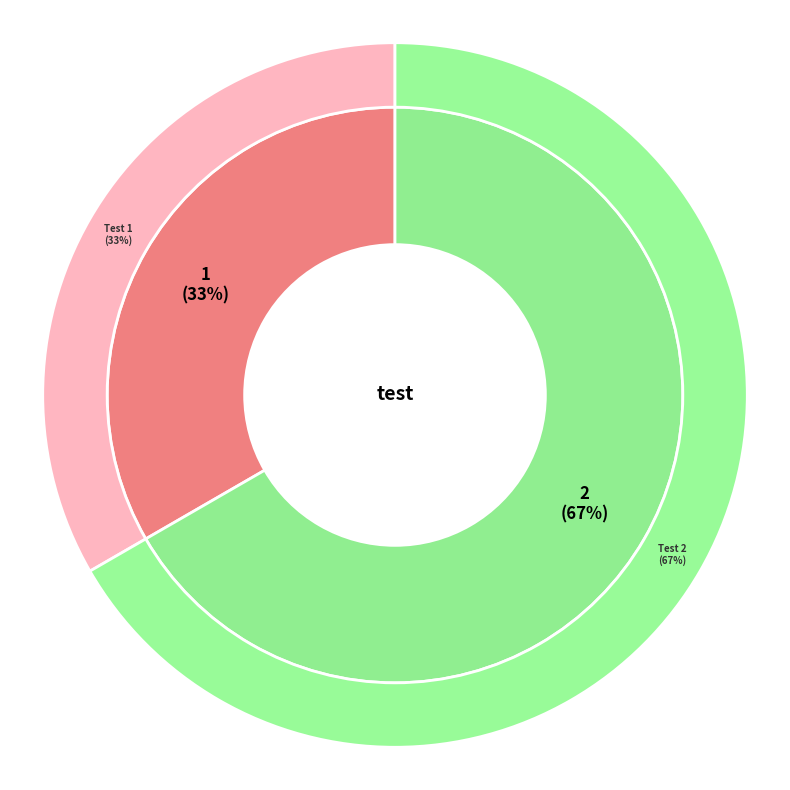

Rank the categories by value from highest to lowest.

Row 1, Row 0